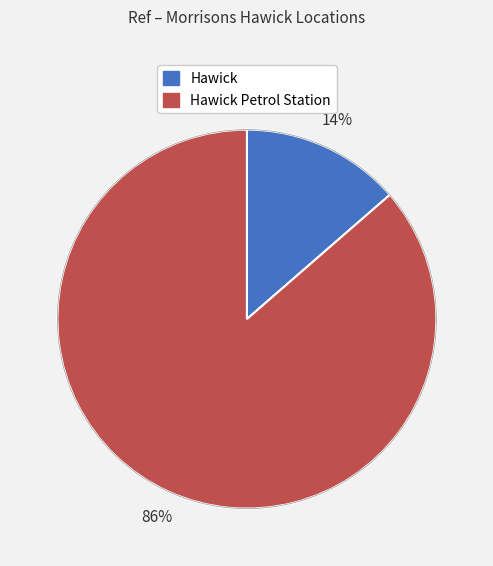

To the nearest percent, what is the average slice percentage?

50%